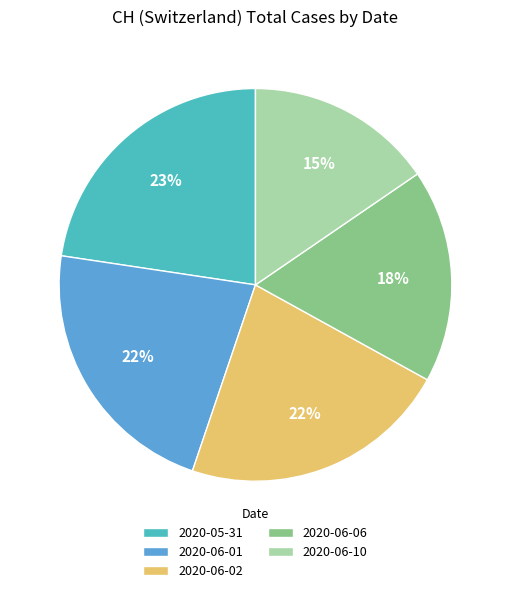

The 2020-06-01 slice represents 28% of the pie. True or false?

False